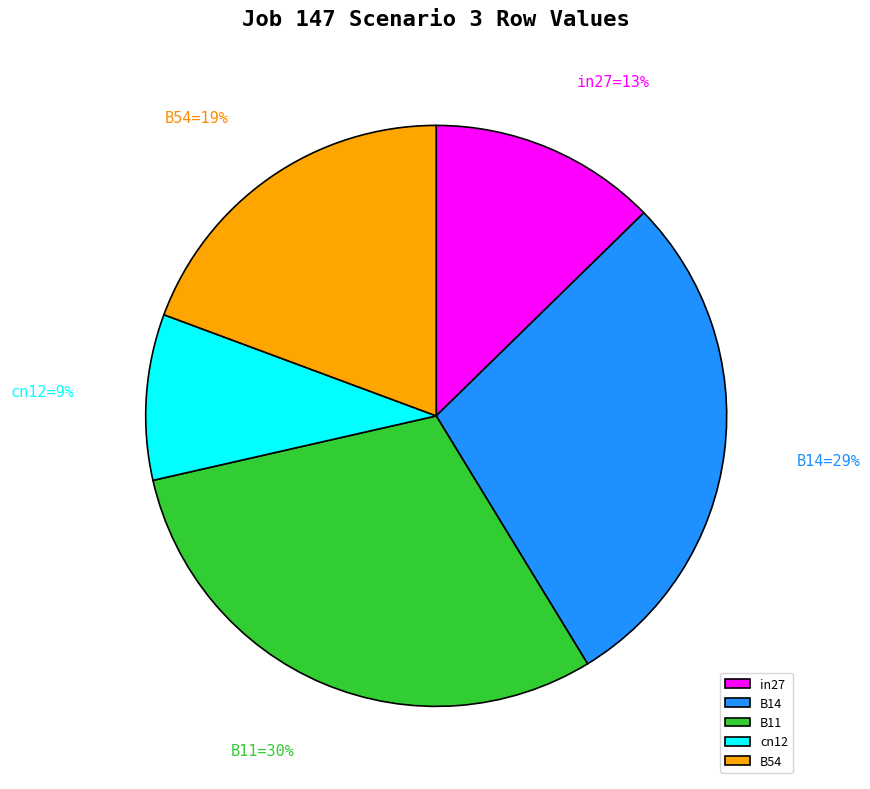

What percentage is the cn12 slice, to the nearest percent?

9%